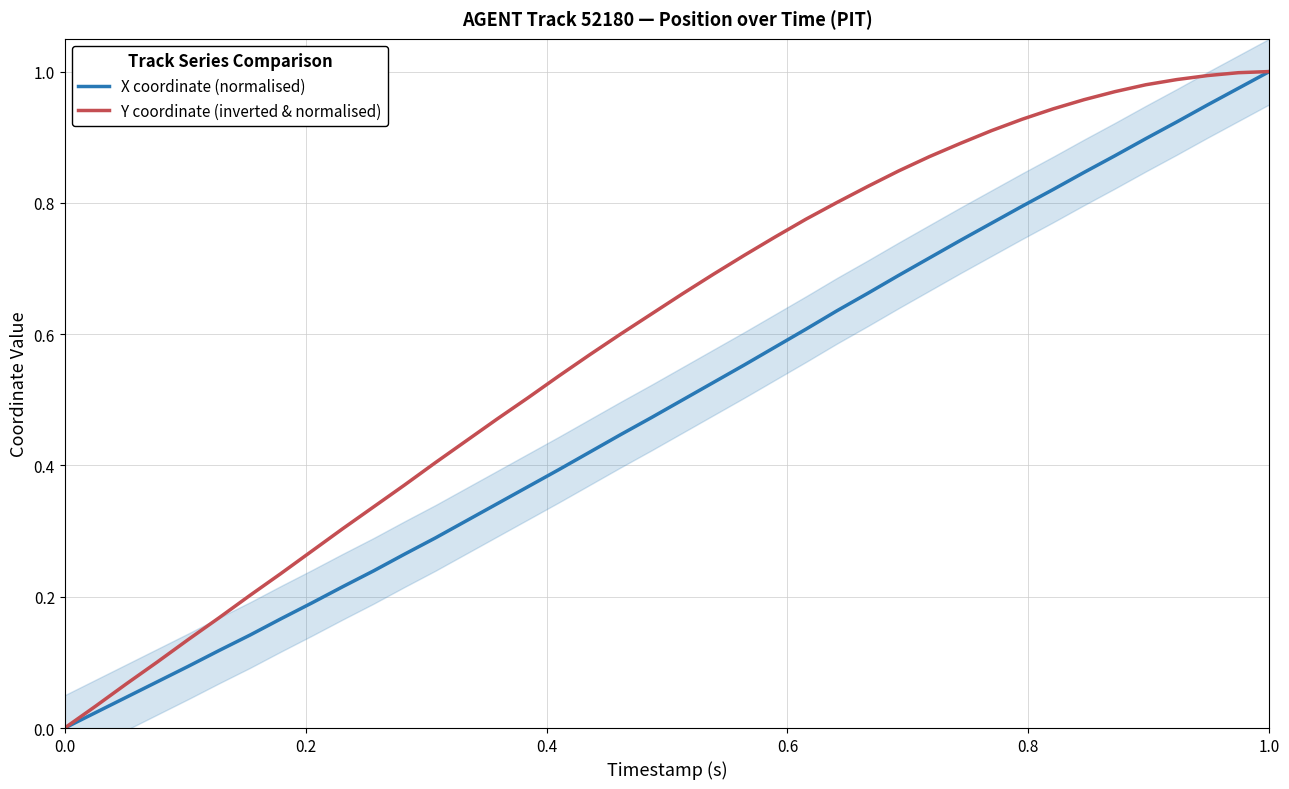

Count the number of data series in this chart.

2